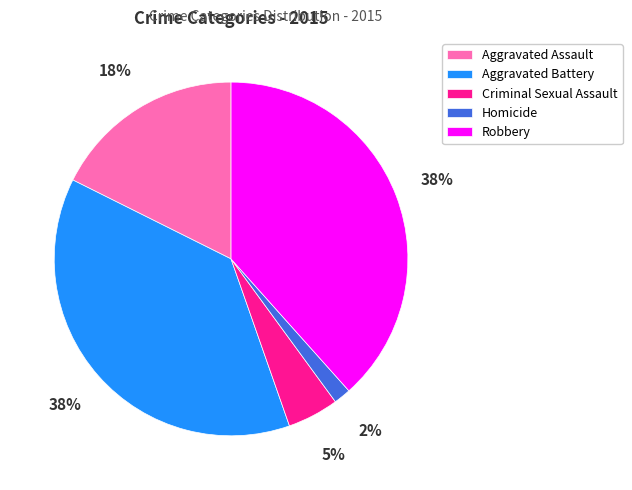

Count the number of slices in the pie.

5